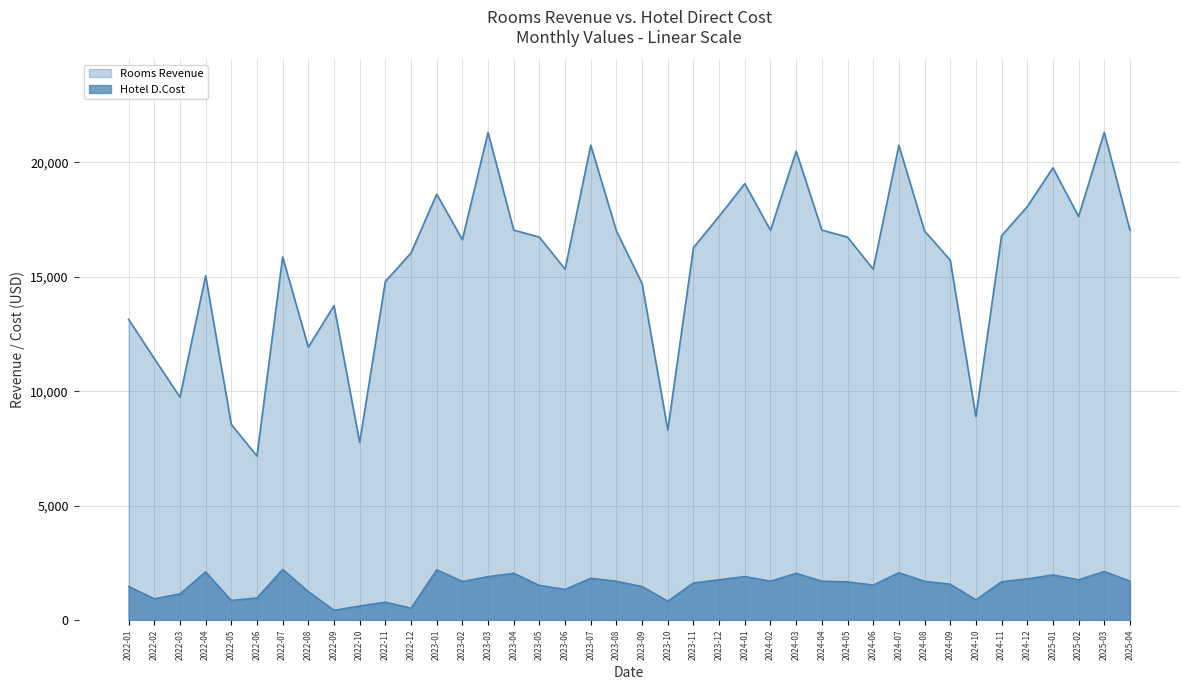

True or false: Hotel D.Cost and Rooms Revenue intersect in this chart.

False